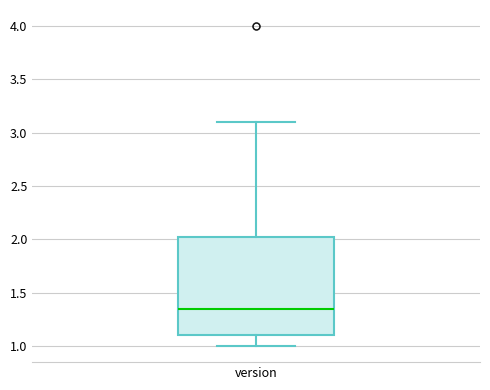

Transcribe this box plot: give where the median line is, the range the box spans, and where the two whiskers end, as read against the y-axis. The values are not printed on the chart, so give them approximately, as read against the axis.

median 1.35, box 1.10 to 2.05, whiskers 1.00 to 3.10